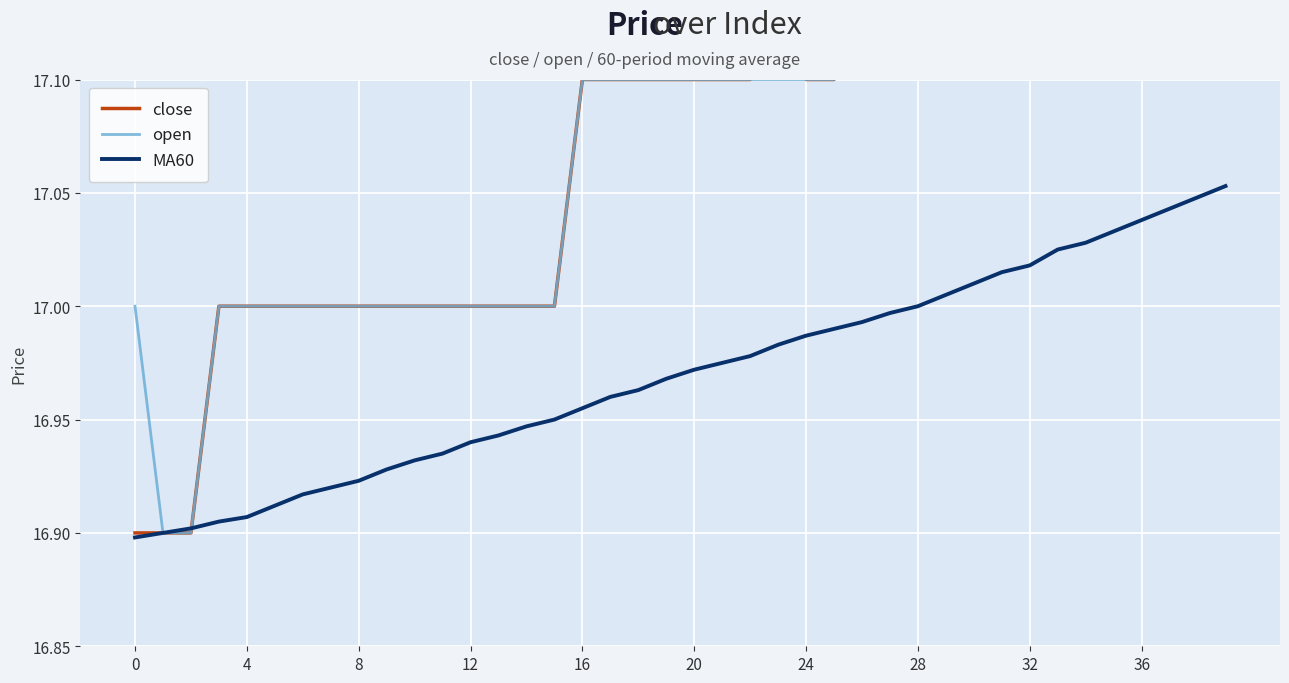

Rank the series by their maximum value, from highest to lowest.

close, open, MA60